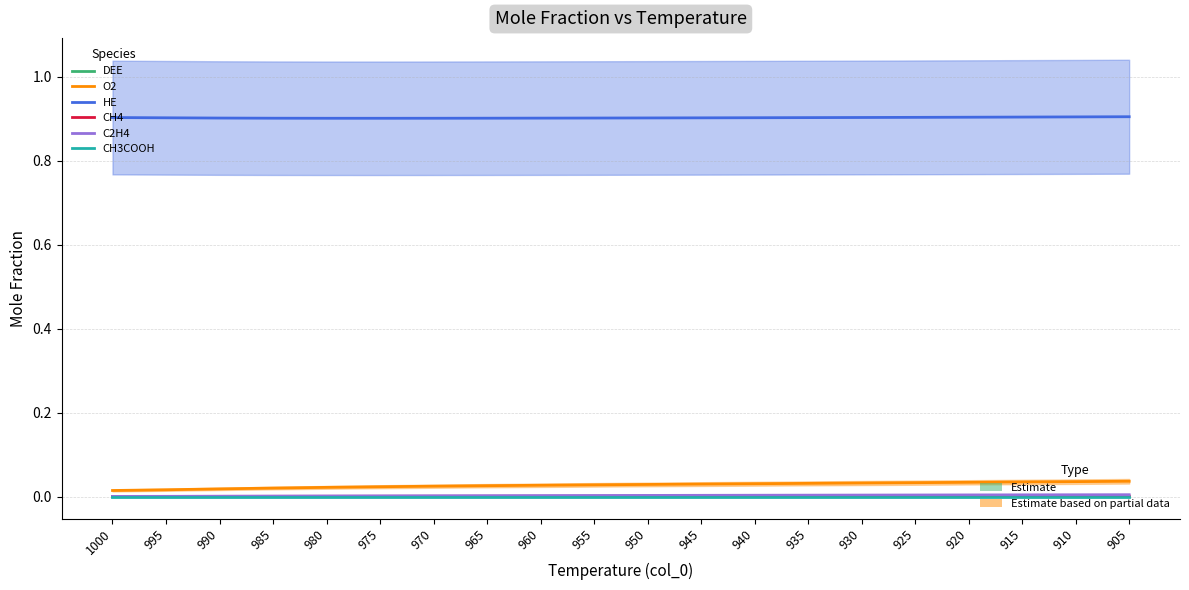

How many lines are shown in the chart?

6